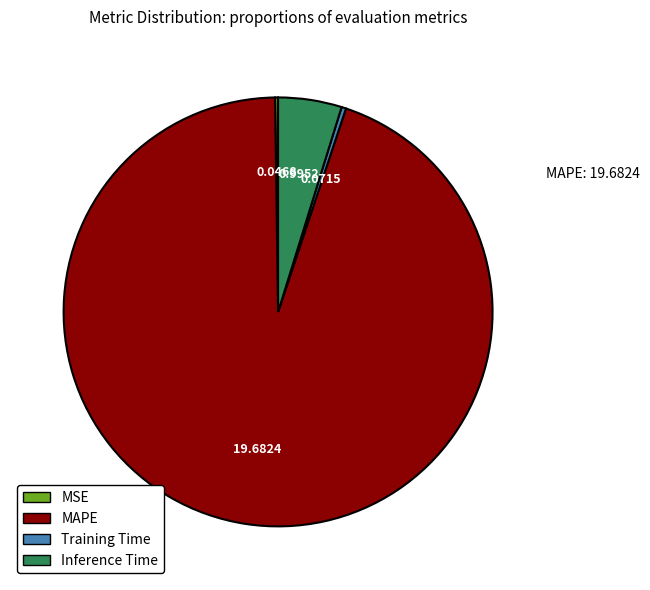

Does any single category account for the majority?

Yes